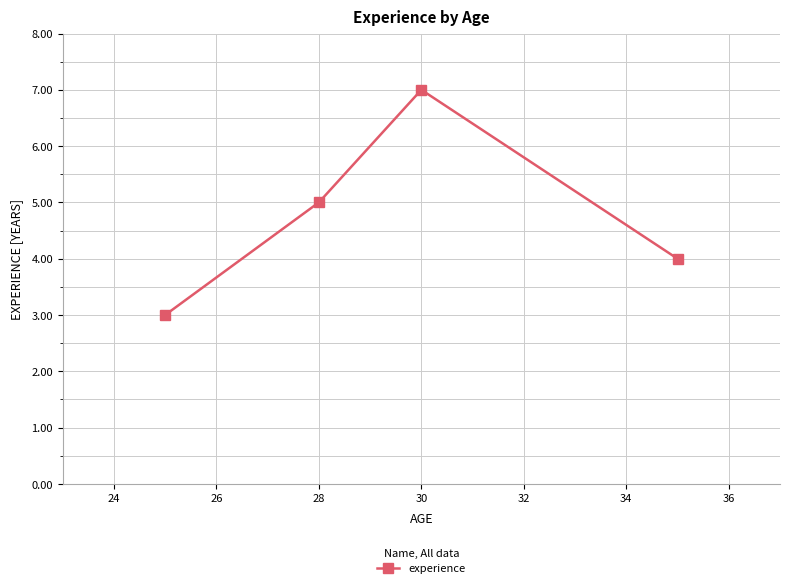

What is the minimum value shown in the chart?

3